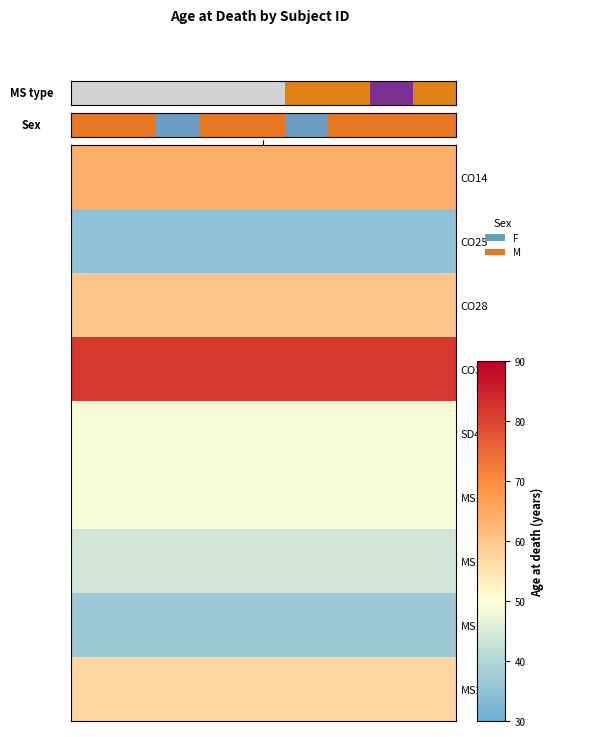

The chart shows a value of -1 at 3. True or false?

False